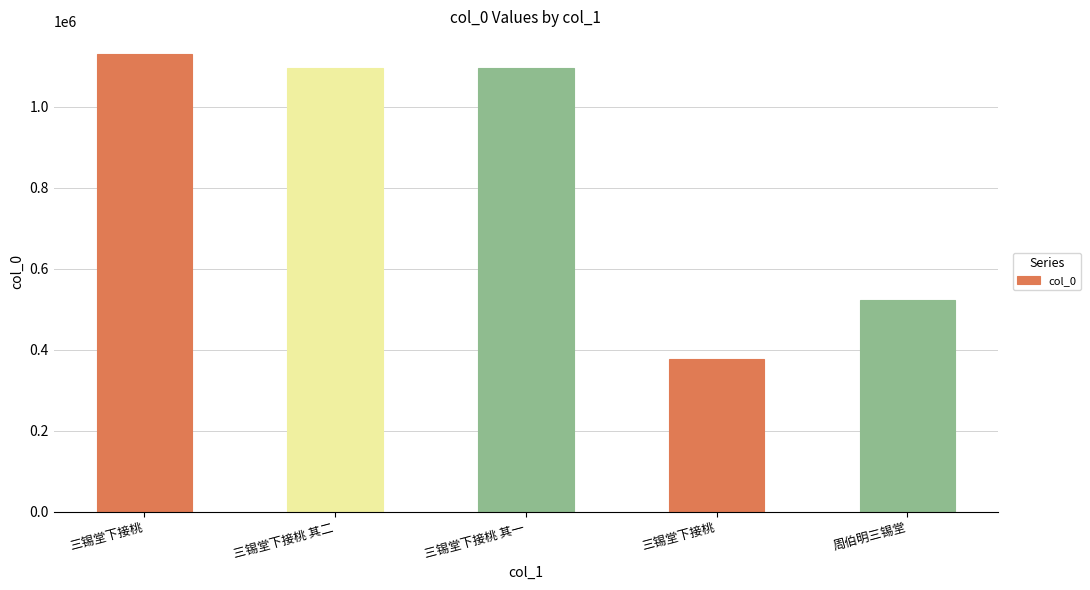

What is the maximum value shown in the chart?

1129542